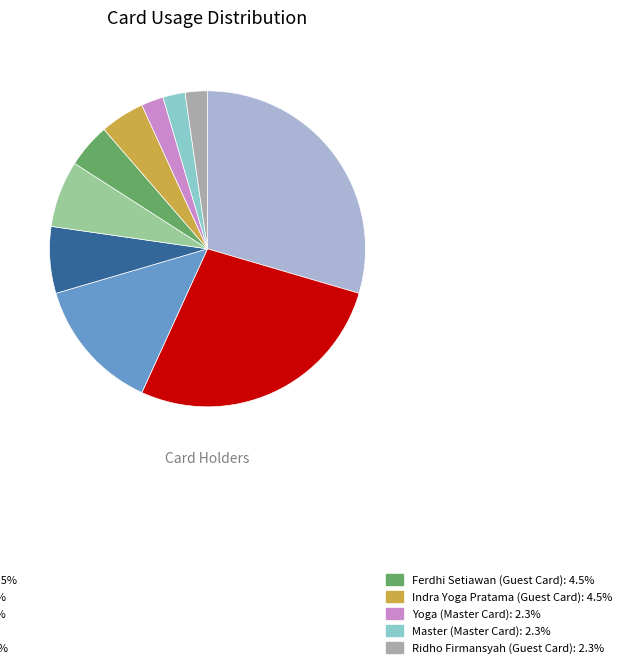

Does any single category account for the majority?

No